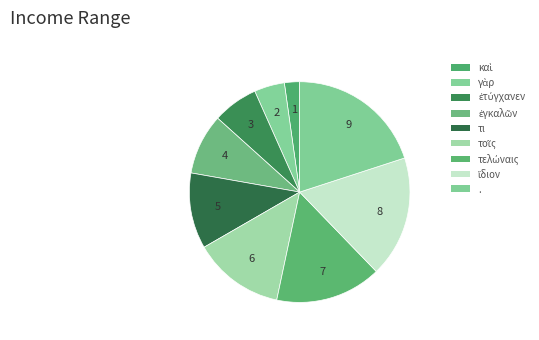

Is there any slice that represents more than half of the pie?

No